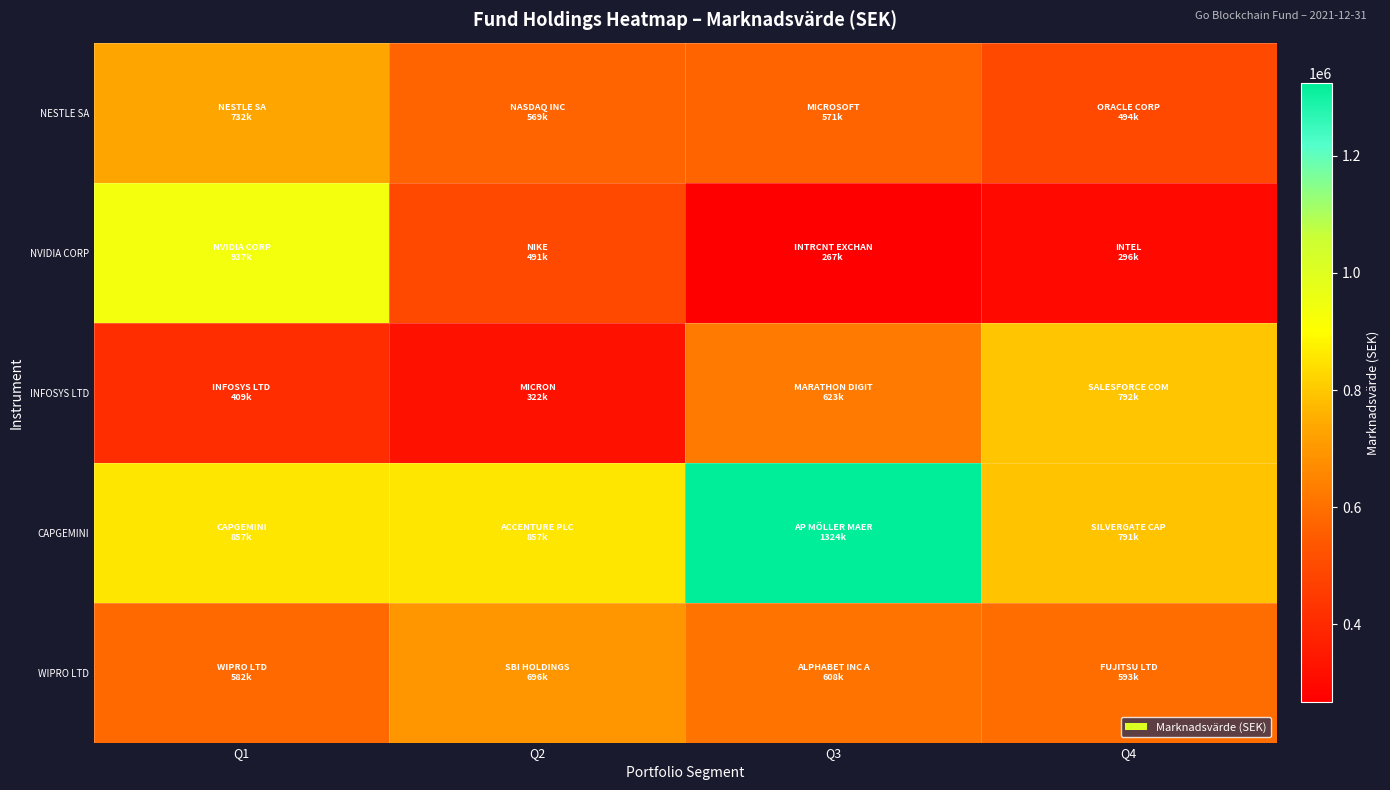

Between Q1 and Q3, which series saw the biggest shift?

NVIDIA CORP